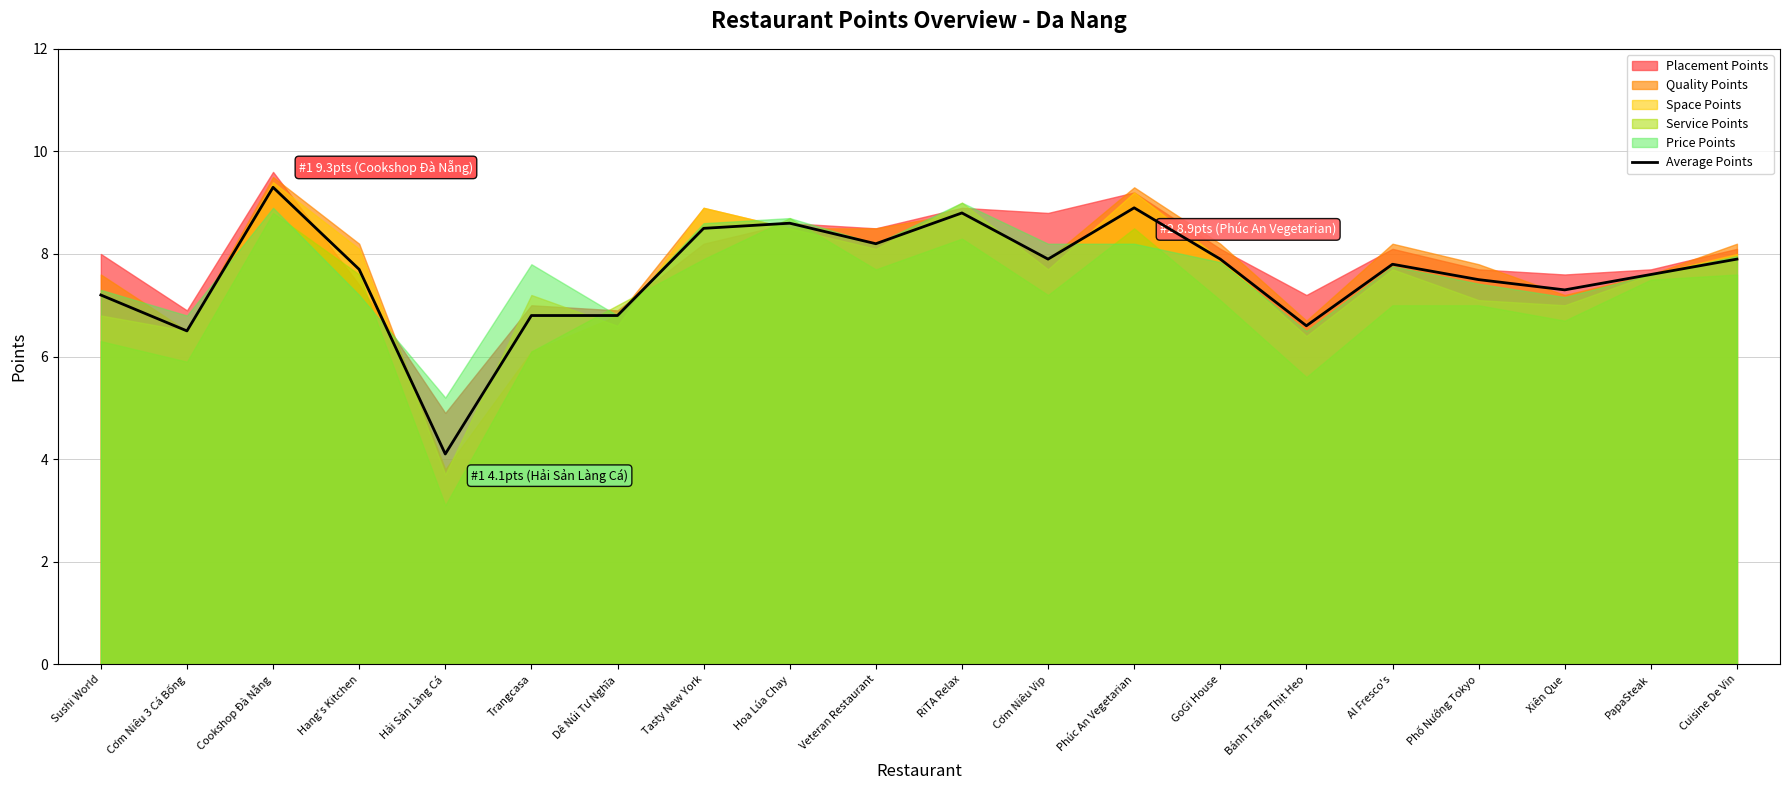

The value at PapaSteak is 7.6. True or false?

True